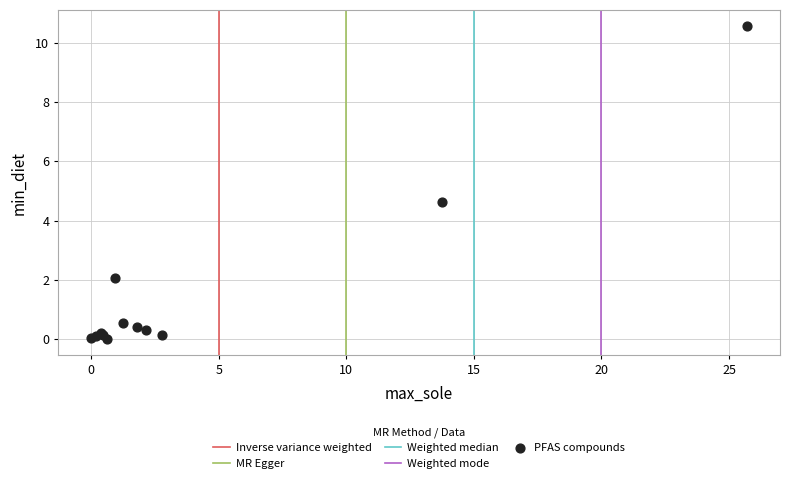

What Y value in the scatter plot is closest to 5?

4.6